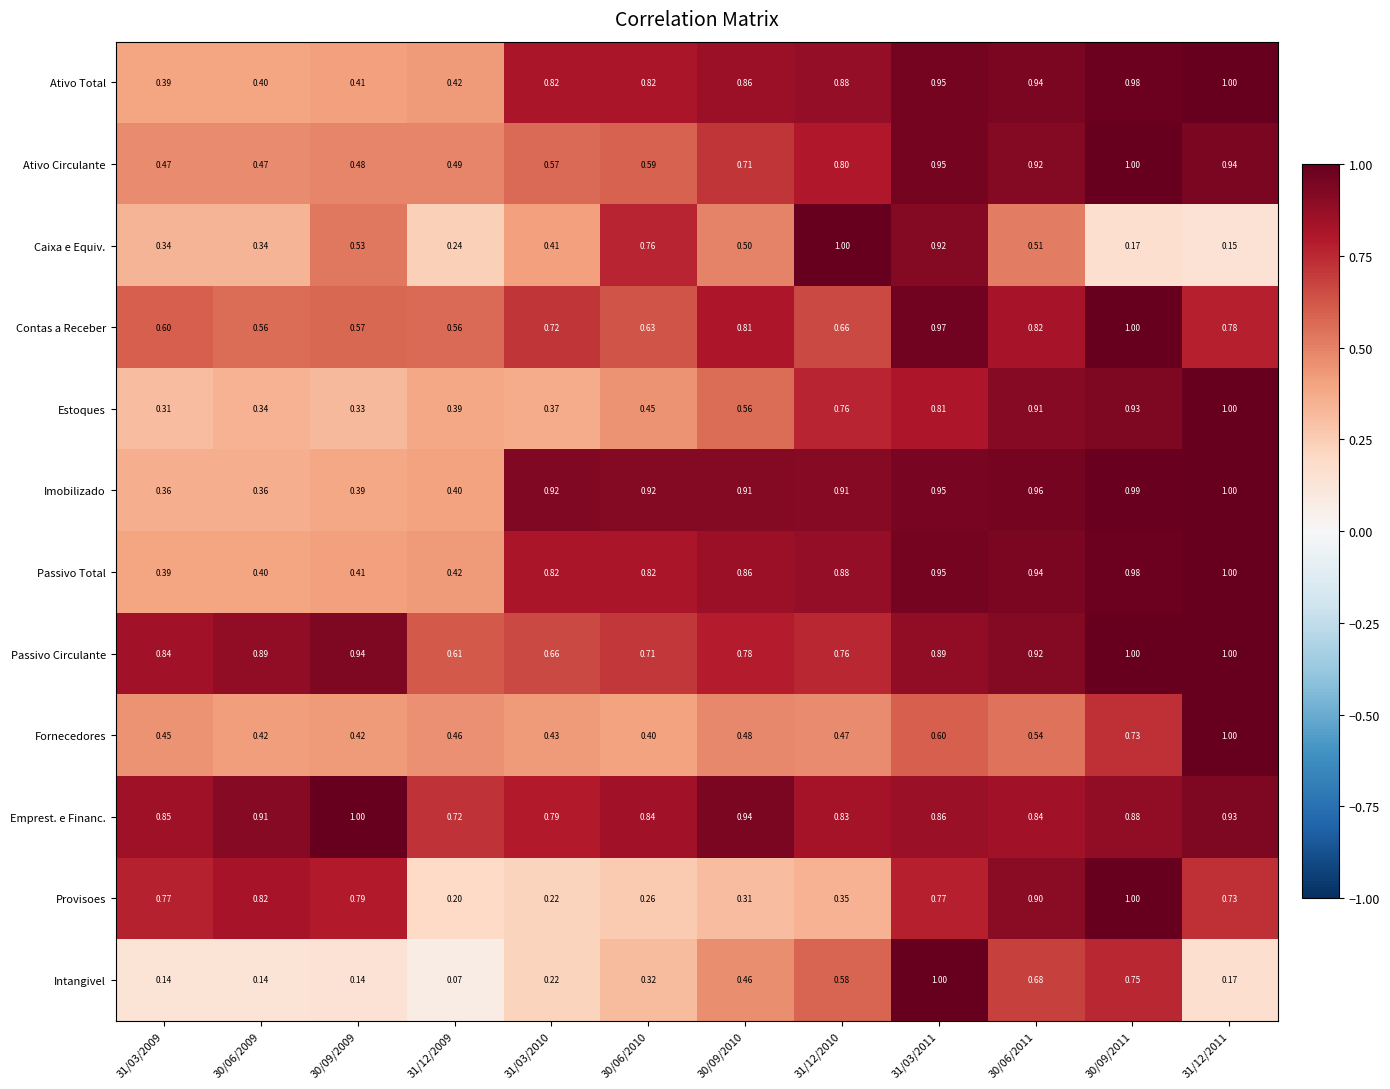

Is the value of Caixa e Equiv. at 30/06/2010 greater than the value of Contas a Receber at 30/06/2010?

Yes